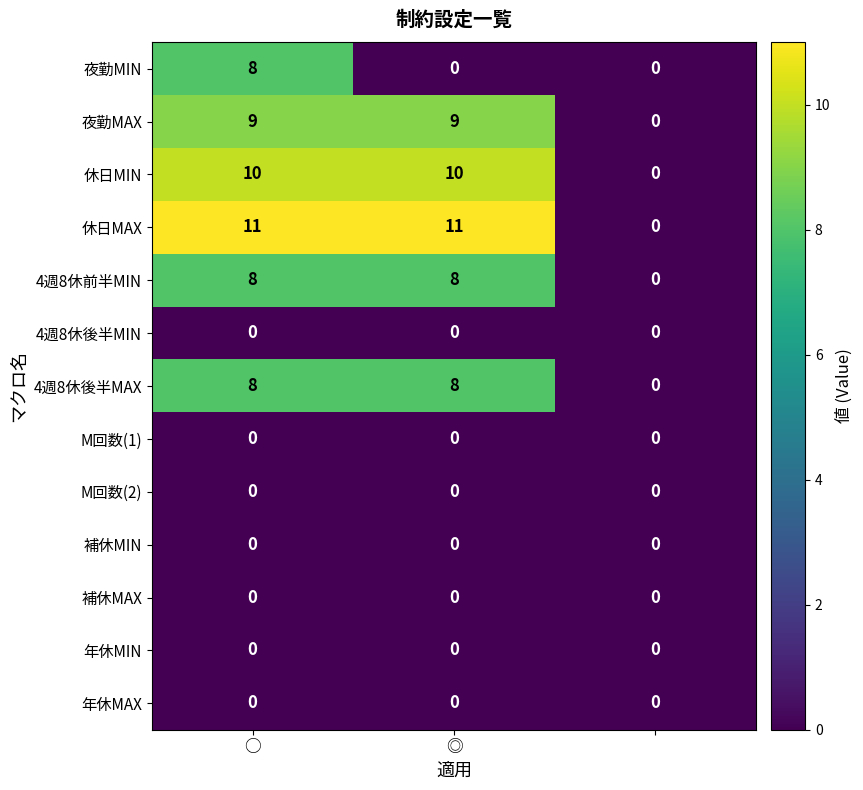

Which series has the largest total across all categories?

休日MAX